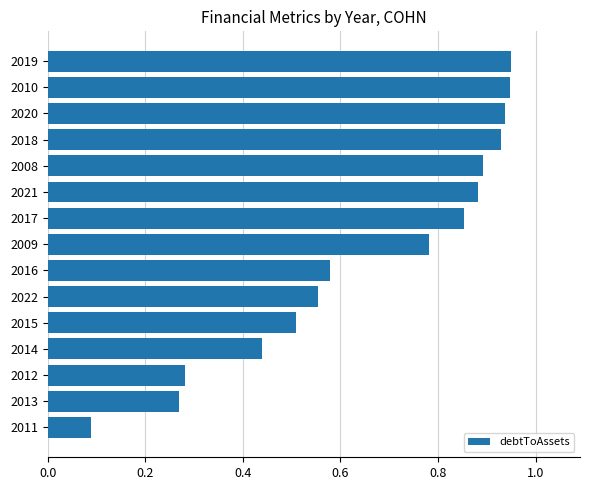

What is the change in value from 2012 to 2020?

+0.7